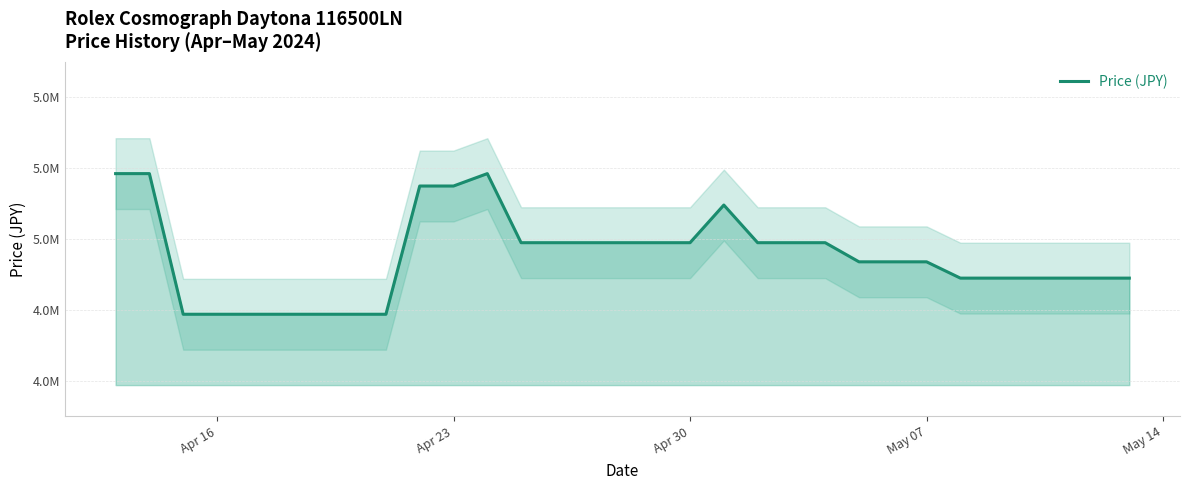

What is the value of the 2nd point from the left?

5185000